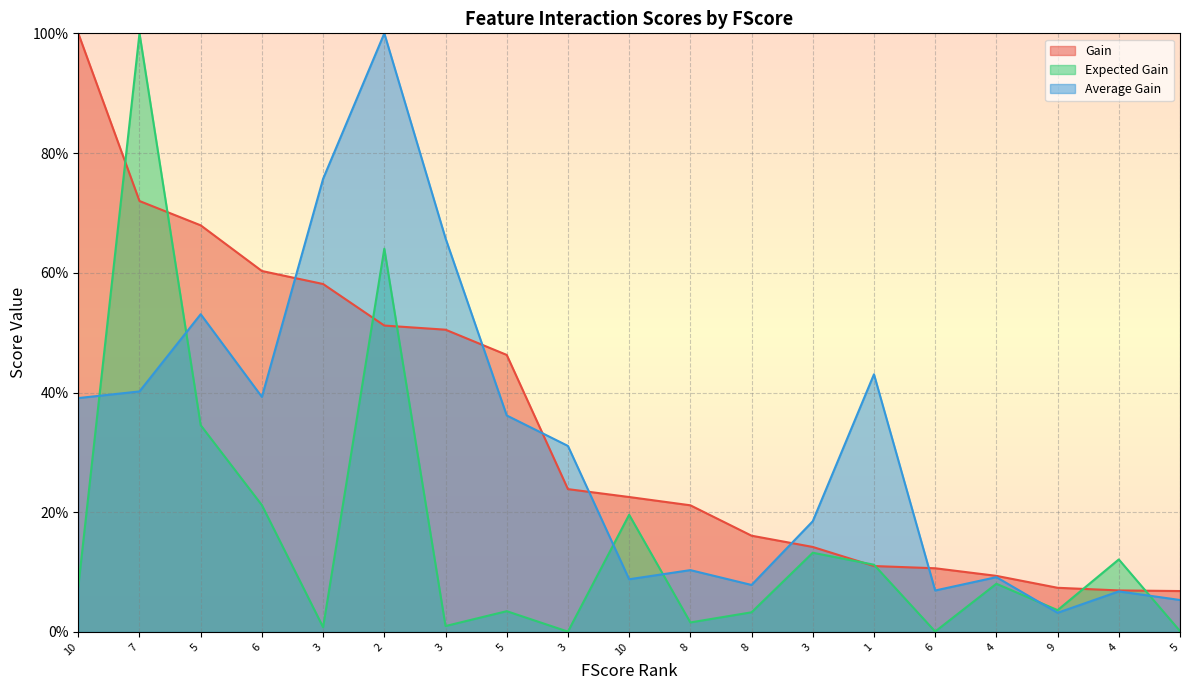

Reading right to left, what are all the values shown in this chart?

Gain: 5=6.8	4=6.9	9=7.4	4=9.4	6=10.6	1=11.0	3=14.2	8=16.1	8=21.2	10=22.5	3=23.9	5=46.3	3=50.5	2=51.2	3=58.1	6=60.3	5=67.9	7=72.0	10=100.0
Expected Gain: 5=0.2	4=12.1	9=3.6	4=8.1	6=0.1	1=11.2	3=13.2	8=3.3	8=1.6	10=19.6	3=0.1	5=3.5	3=1.0	2=64.0	3=0.8	6=21.2	5=34.5	7=100.0	10=7.5
Average Gain: 5=5.3	4=6.8	9=3.2	4=9.2	6=6.9	1=43.0	3=18.5	8=7.9	8=10.3	10=8.8	3=31.1	5=36.2	3=65.8	2=100.0	3=75.7	6=39.3	5=53.1	7=40.2	10=39.1